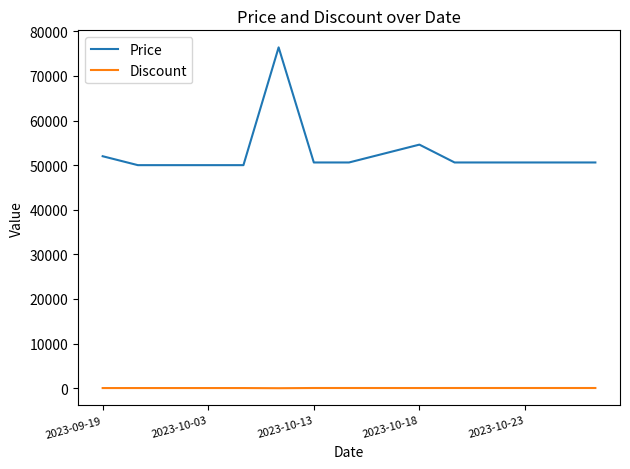

True or false: Discount and Price intersect in this chart.

False